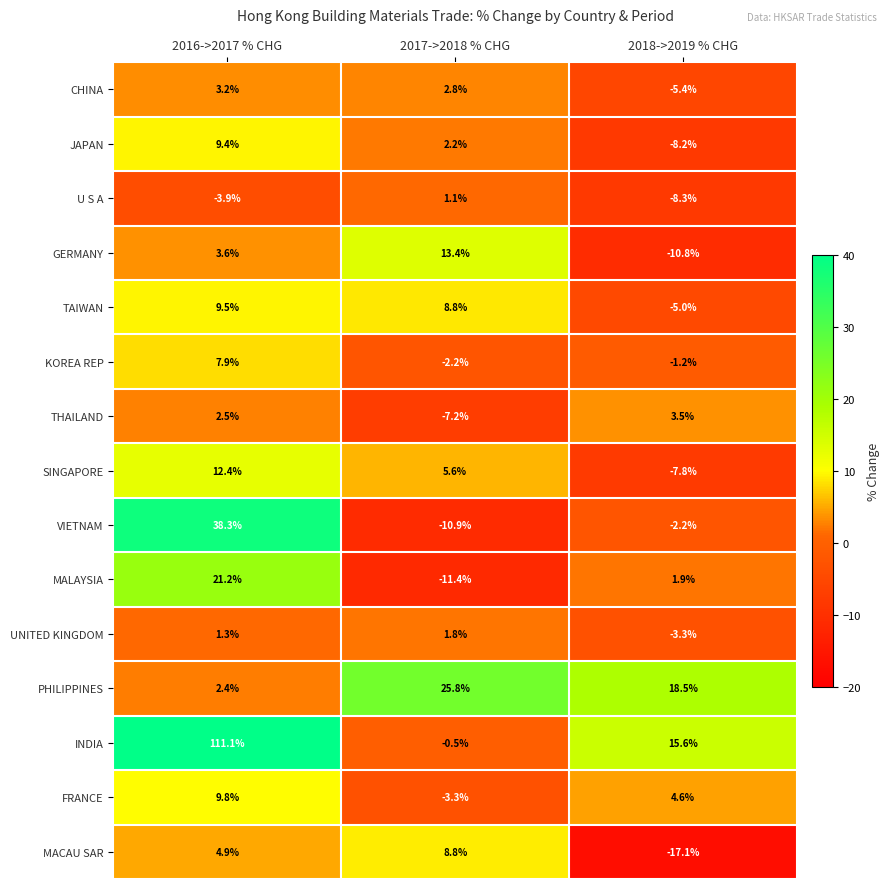

Where does the INDIA series first go above 15?

2016->2017 % CHG